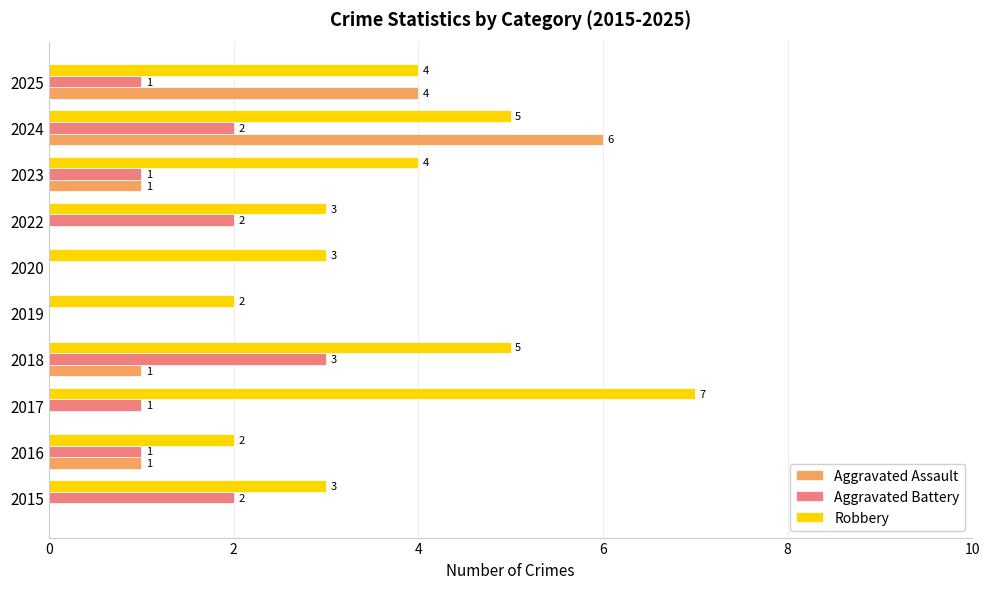

At which category is the sum across all series the highest?

2024